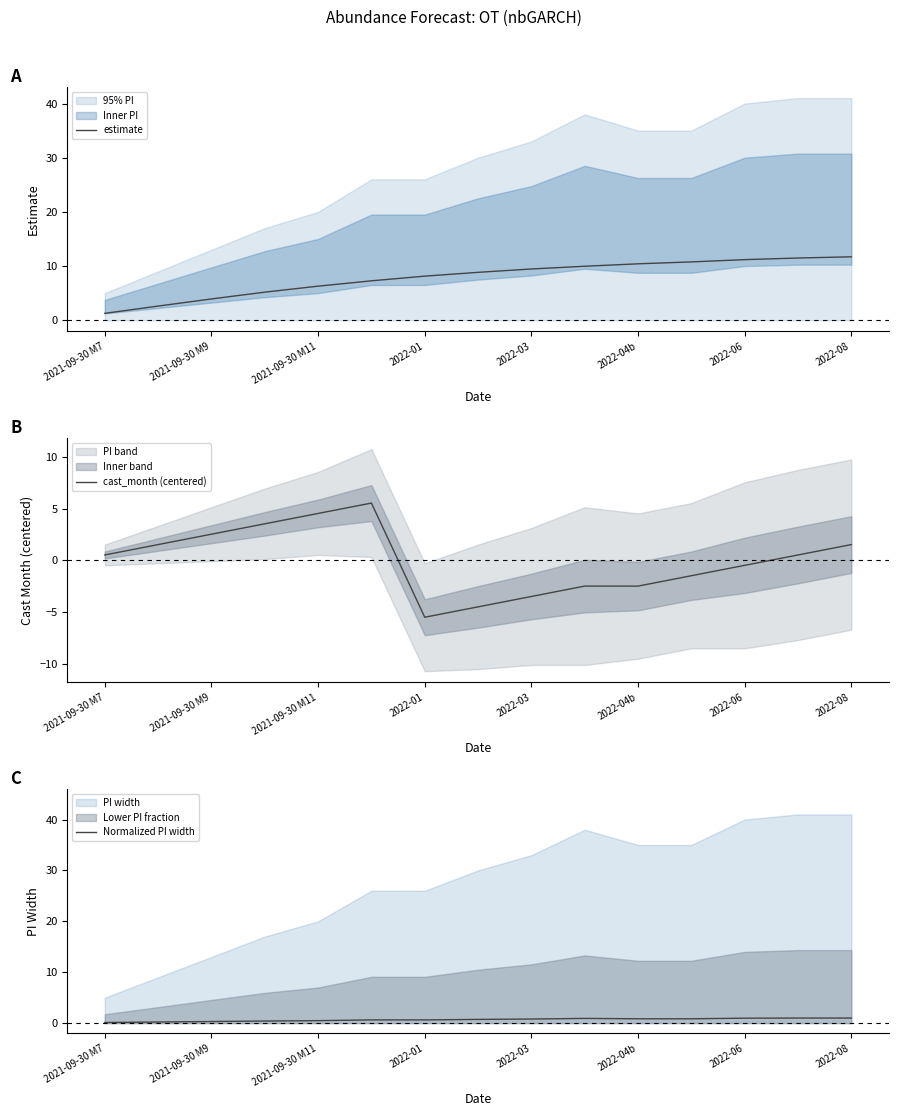

Which category has the lowest value in the estimate series?

2021-09-30 M7